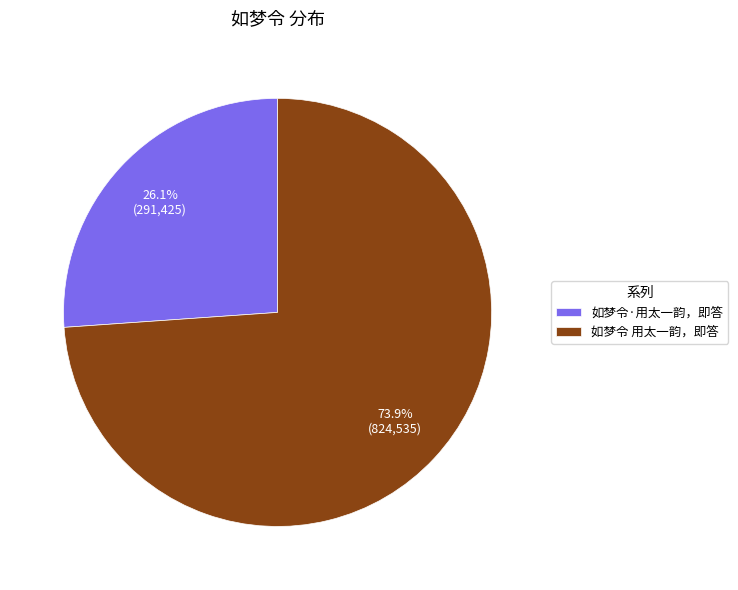

Rank the categories by value from highest to lowest.

如梦令 用太一韵，即答, 如梦令·用太一韵，即答